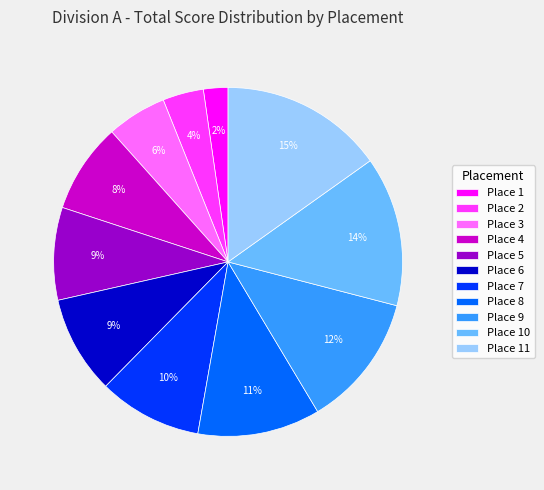

Combined, do Place 9 and Place 2 account for over 50%?

No